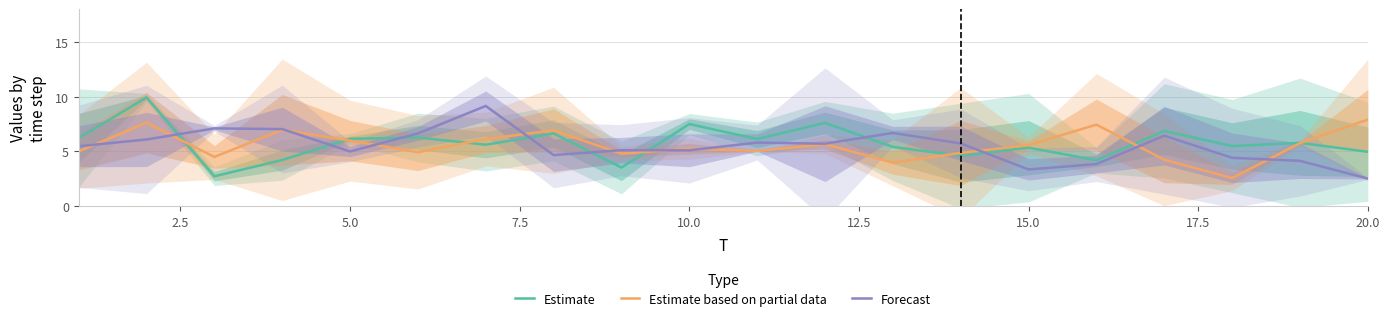

True or false: Estimate has a value of 1.9 at 20.0.

False